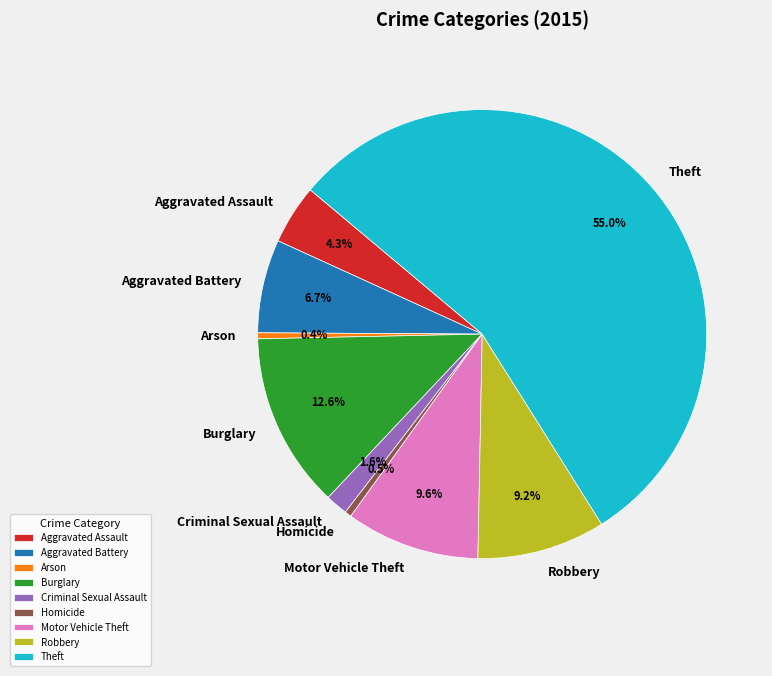

To the nearest percent, what percentage of the pie is Burglary?

13%